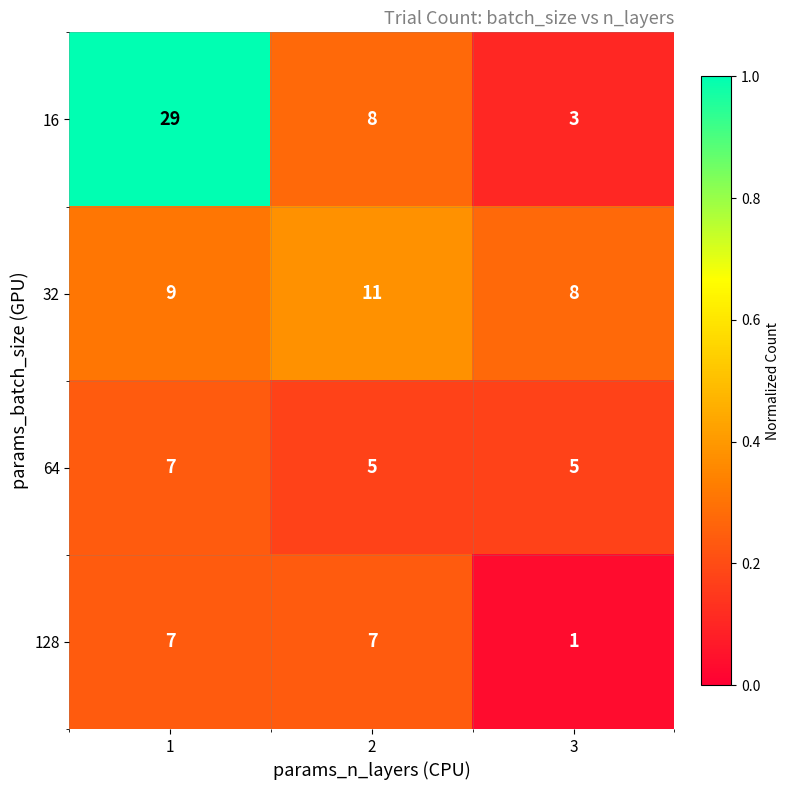

Which series has the largest range (max minus min)?

16